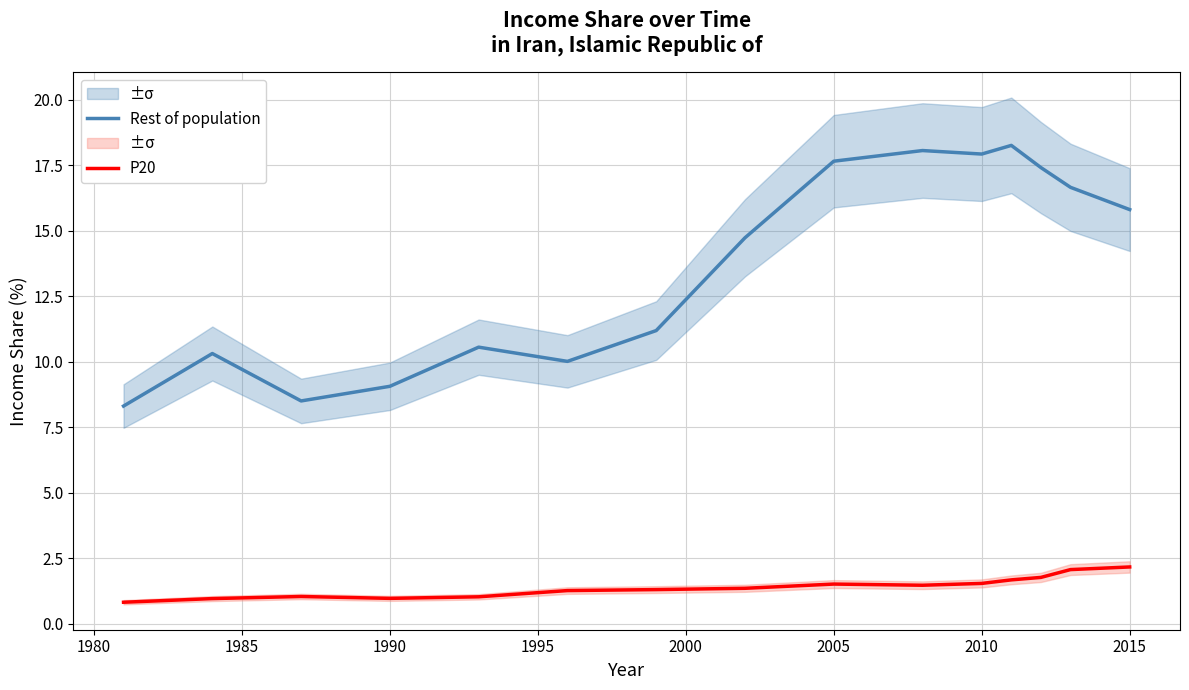

True or false: Rest of population has a value of 17.6 at 2005.

True